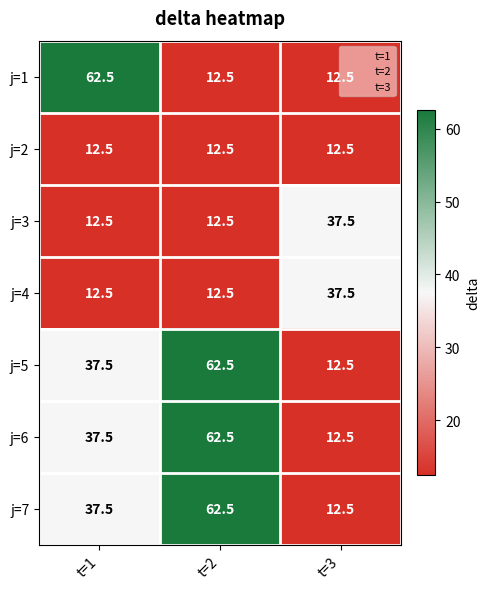

What is the total value across all series at t=1?

212.5